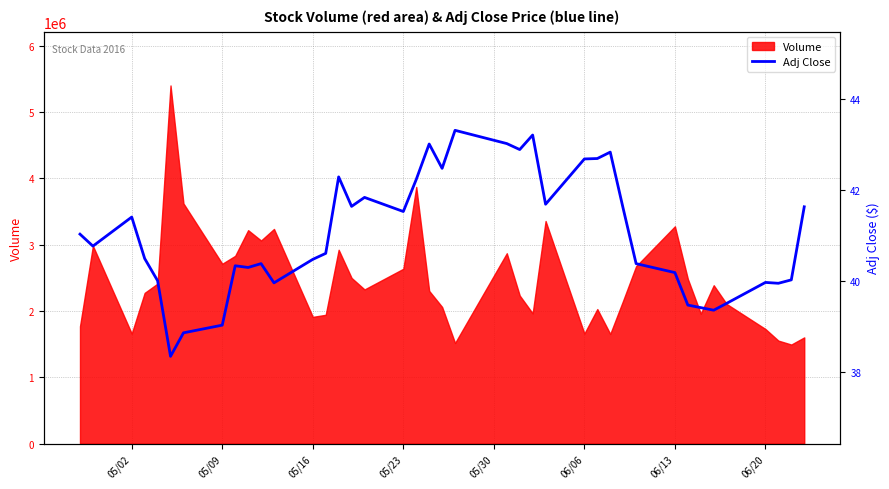

The value of Volume at 06/13 is 1479414. True or false?

False